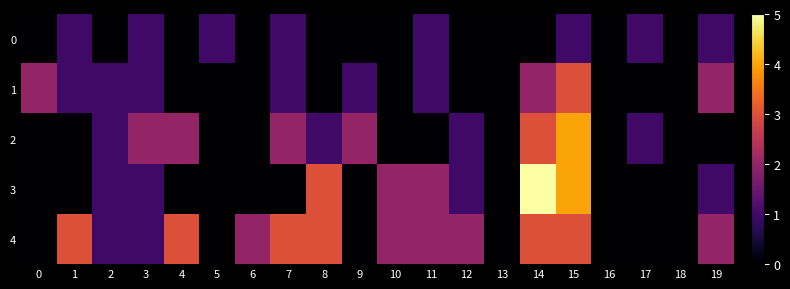

At how many categories does at least one series exceed 3?

2